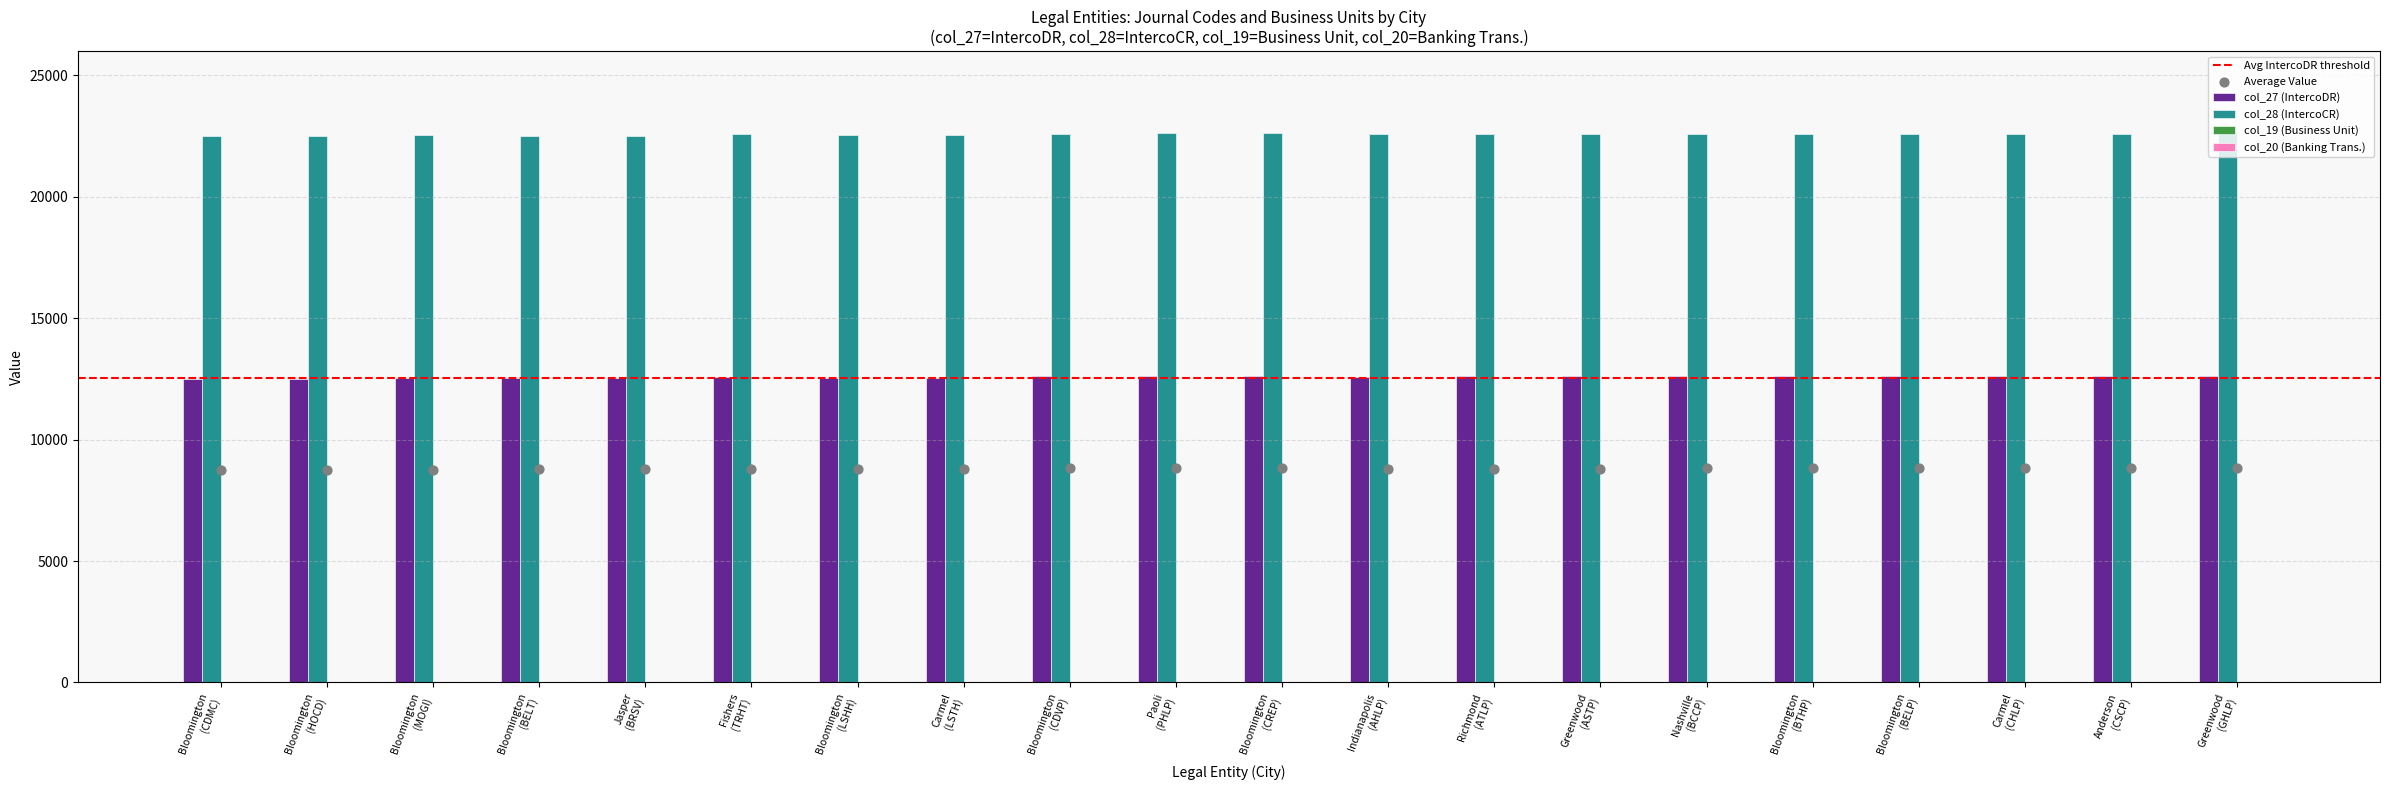

What is the total value across all series at Carmel (LSTH)?

35158